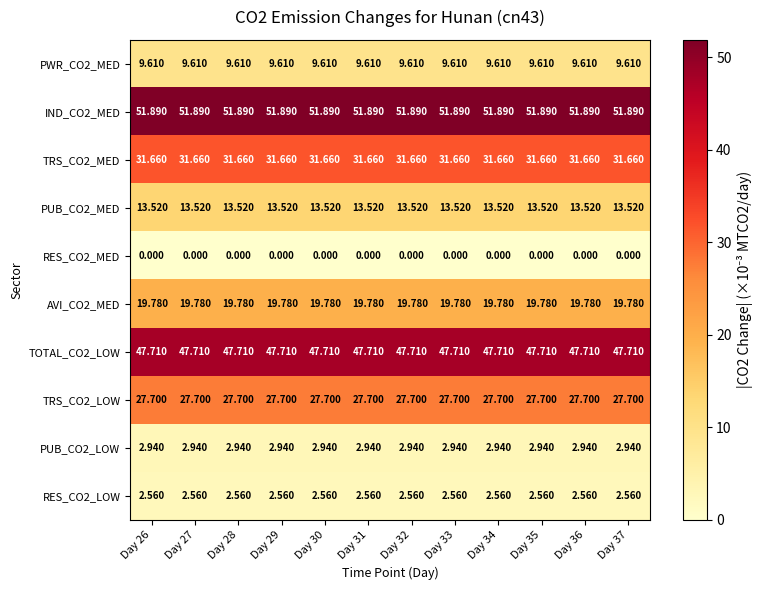

Is the value of PWR_CO2_MED at Day 29 greater than the value of TRS_CO2_MED at Day 35?

No